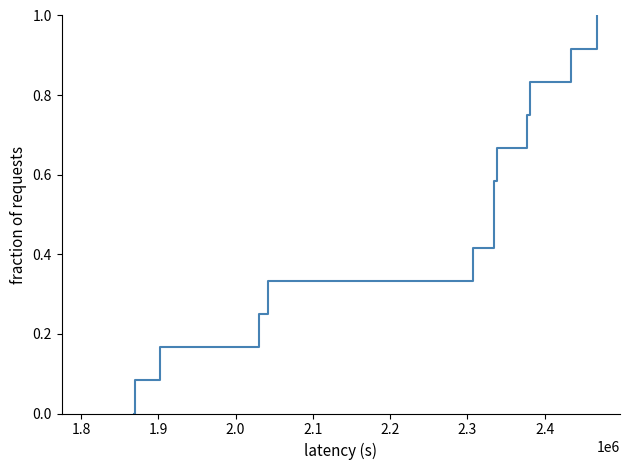

What is the maximum value shown in the chart?

1.0